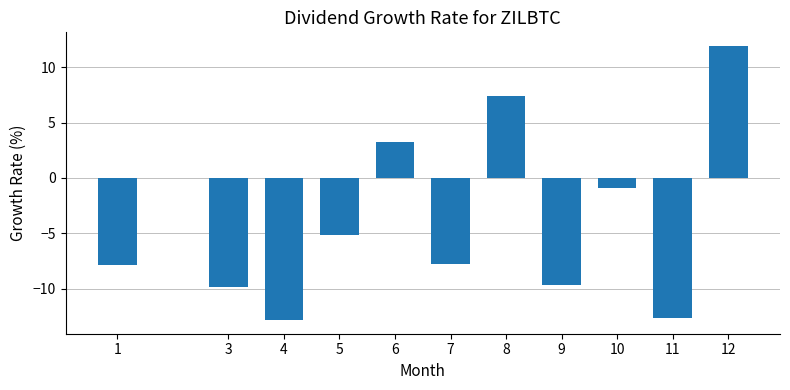

Is it true that the value at 7 is -7.8?

True